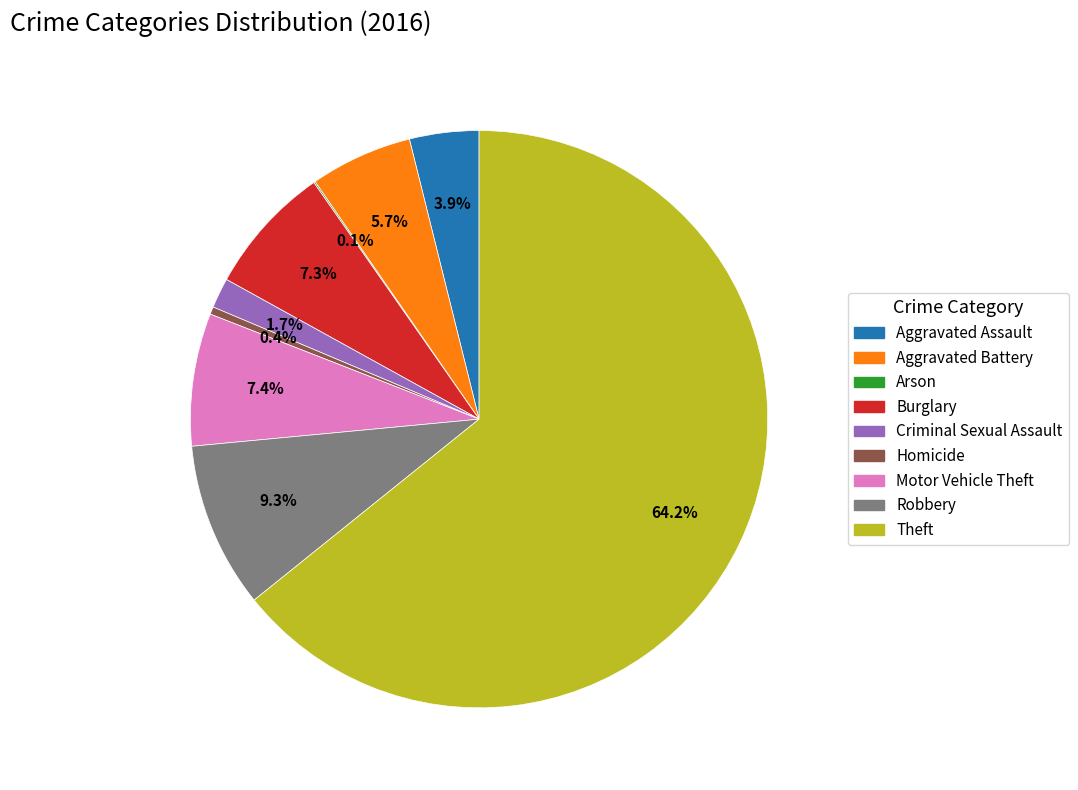

What is the largest slice in the pie chart?

Theft